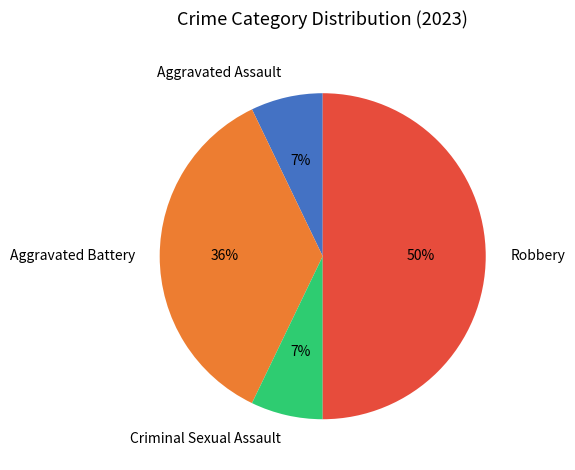

Which slice is the largest?

Robbery